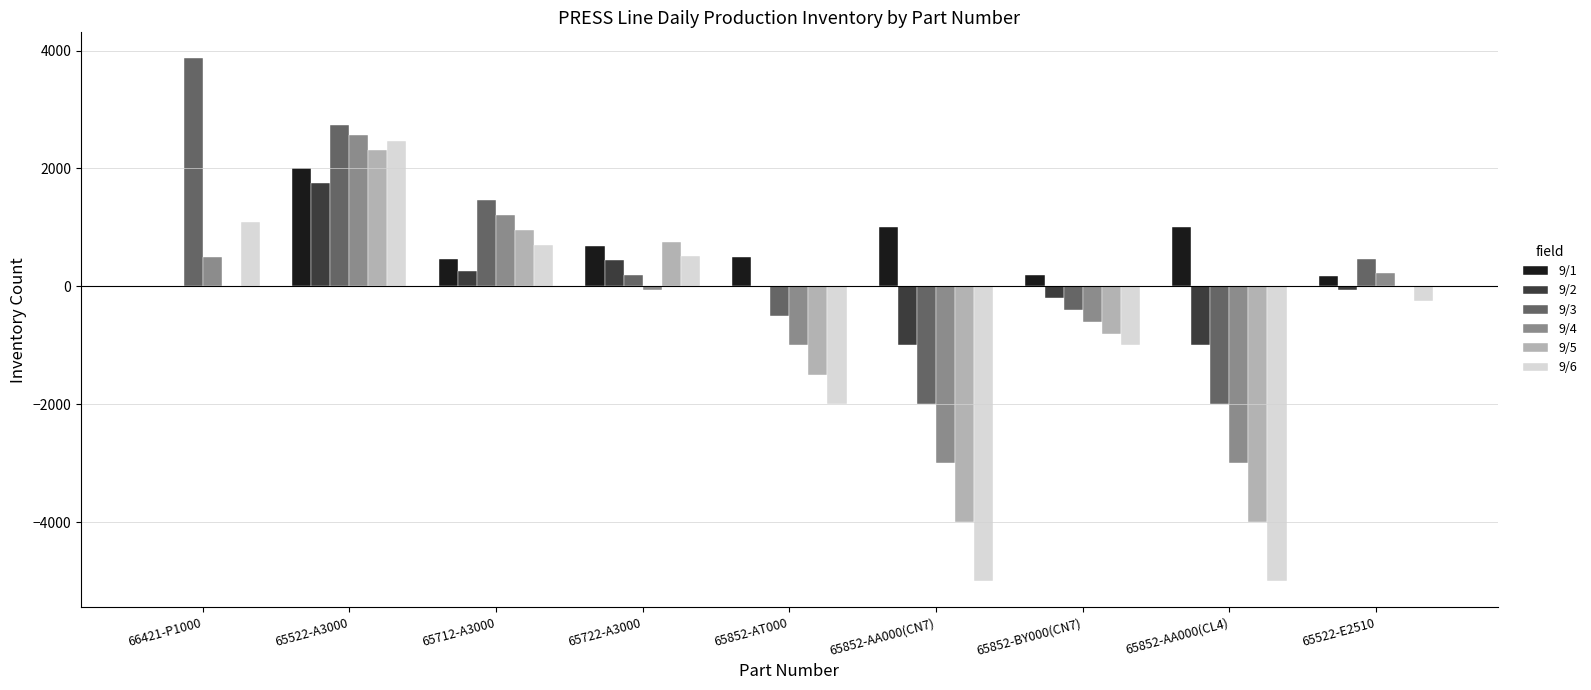

What is the sum of all 9/6 values?

-8488